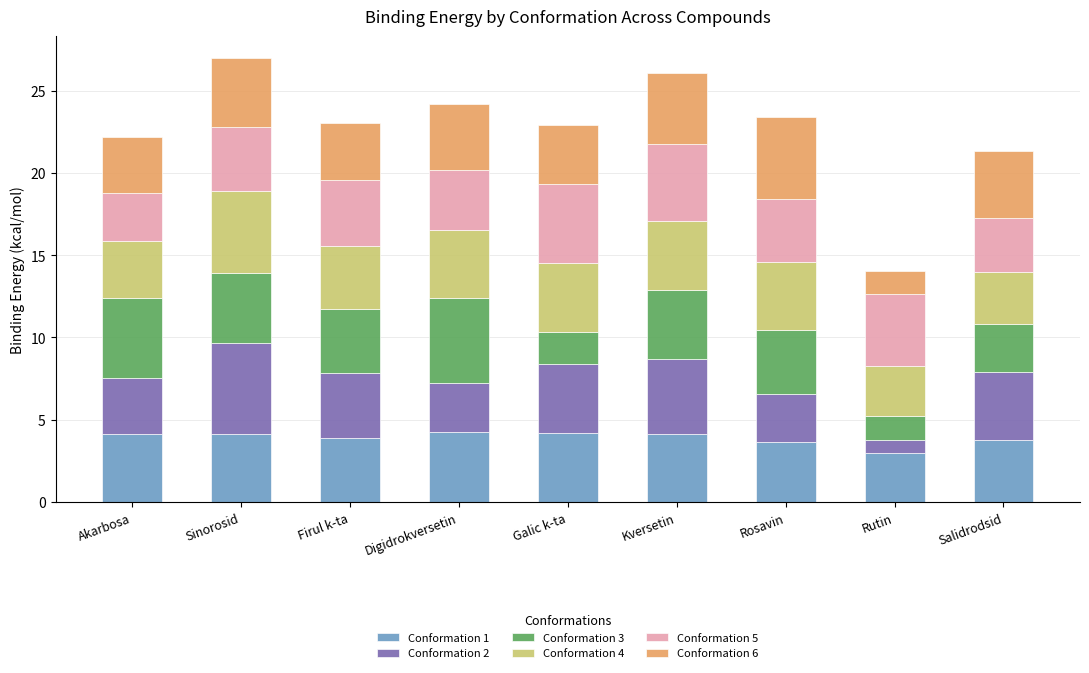

How many categories are shown in the chart?

9